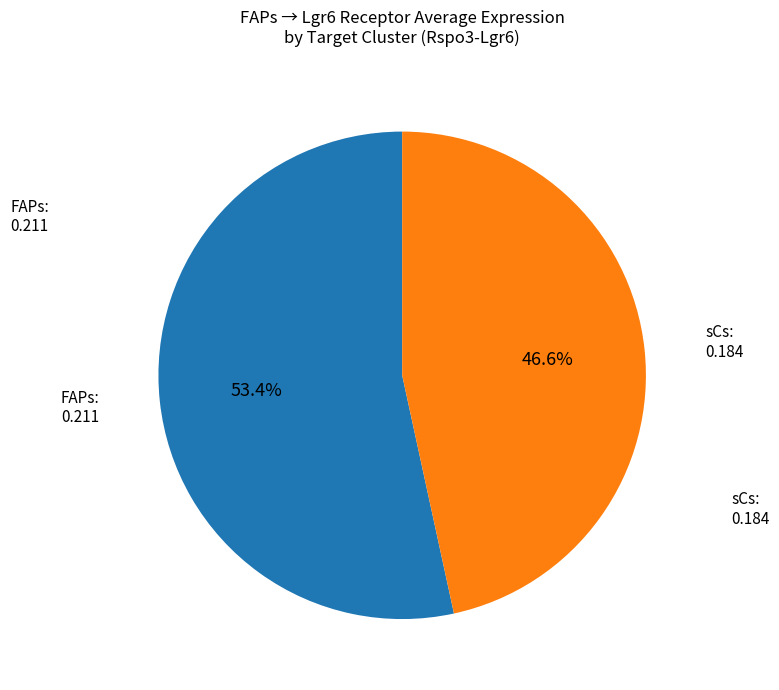

Is there any slice that represents more than half of the pie?

Yes